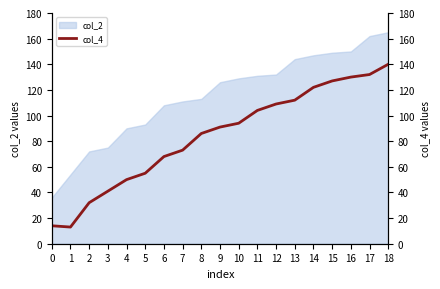

How many lines are shown in the chart?

1